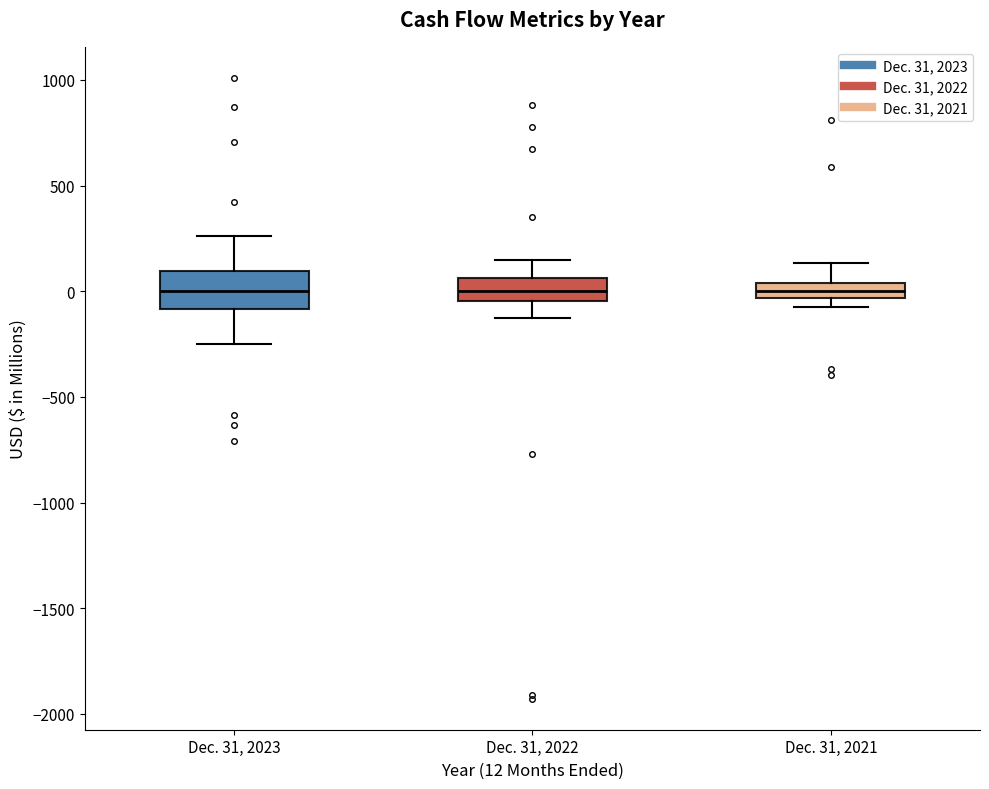

Where is the lower edge of the box for Dec. 31, 2021 on the y-axis? The values are not printed on the chart, so give them approximately, as read against the axis.

-50